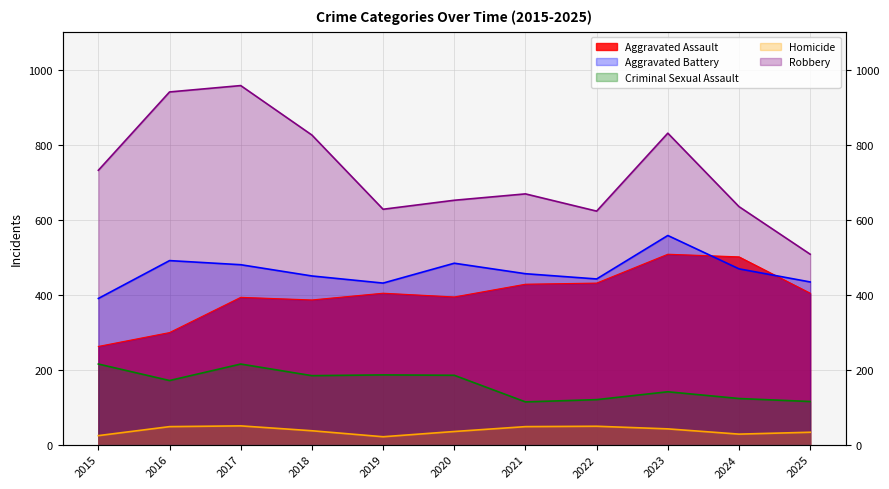

How many interior local peaks does the Criminal Sexual Assault series have?

3